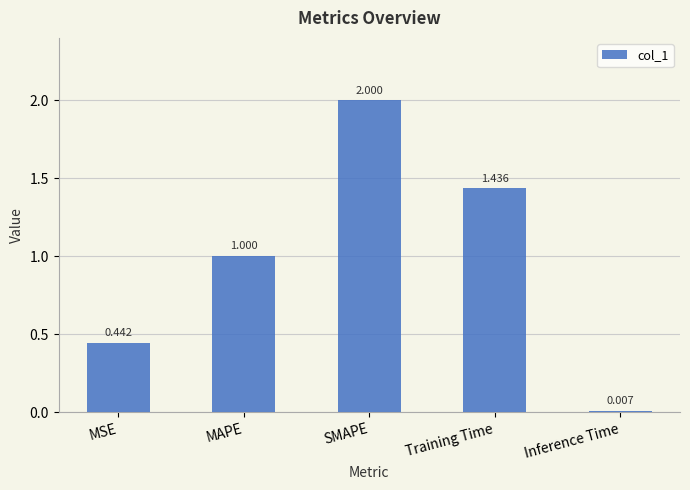

What is the sum of the values at MAPE and Inference Time?

1.0